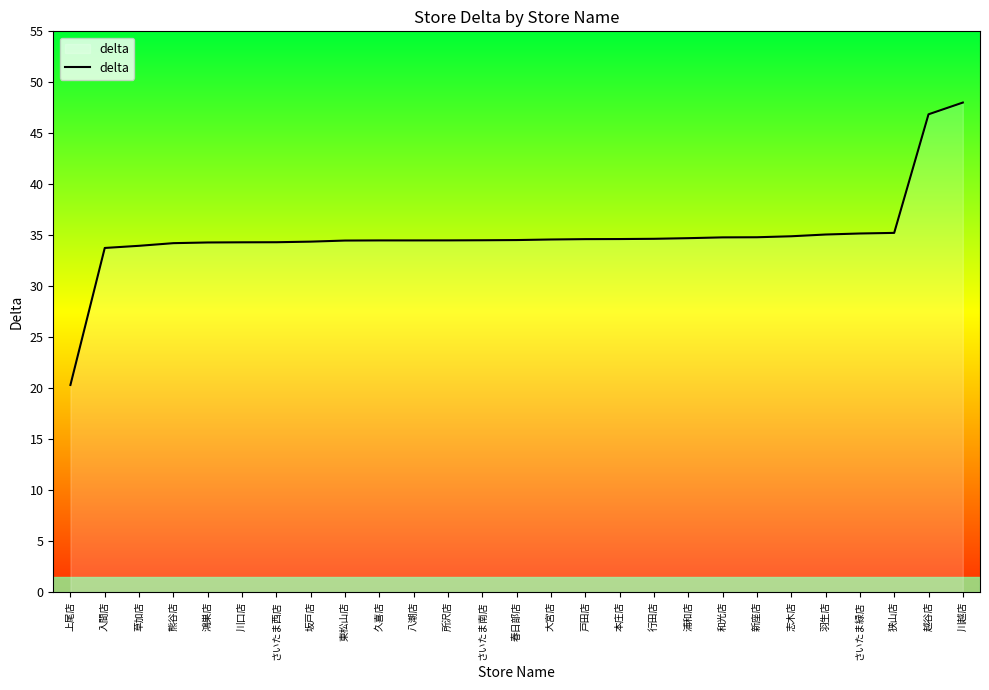

What position from the right is 八潮店?

17